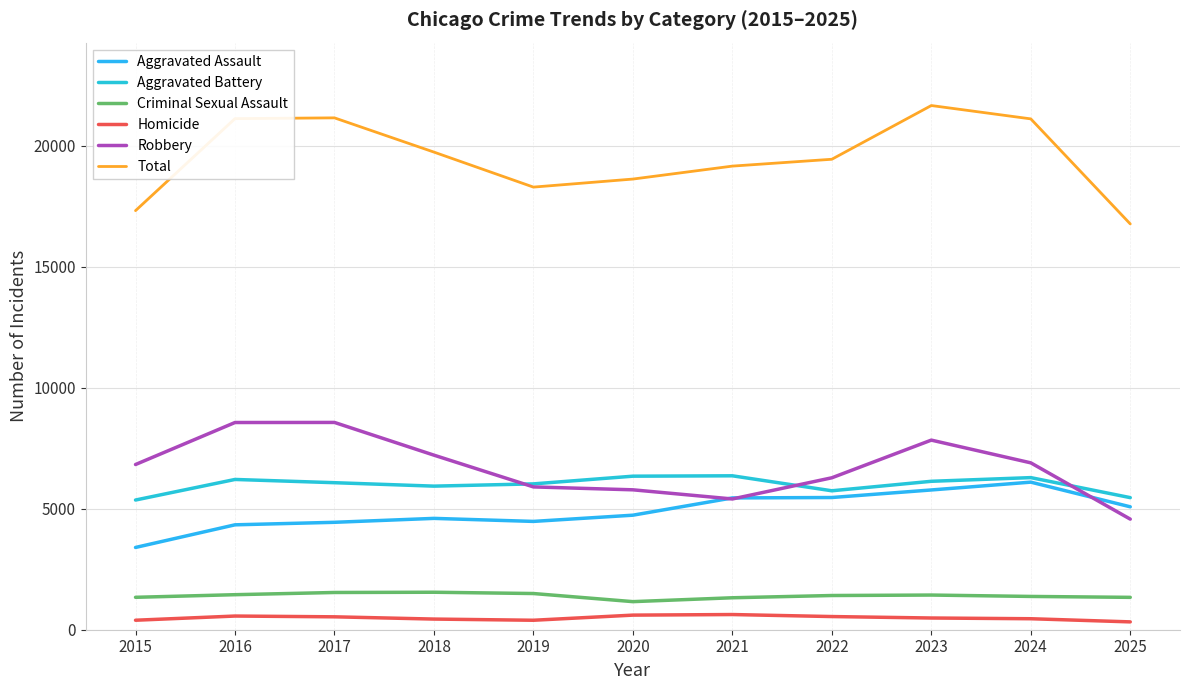

At which category is the sum across all series the highest?

2023